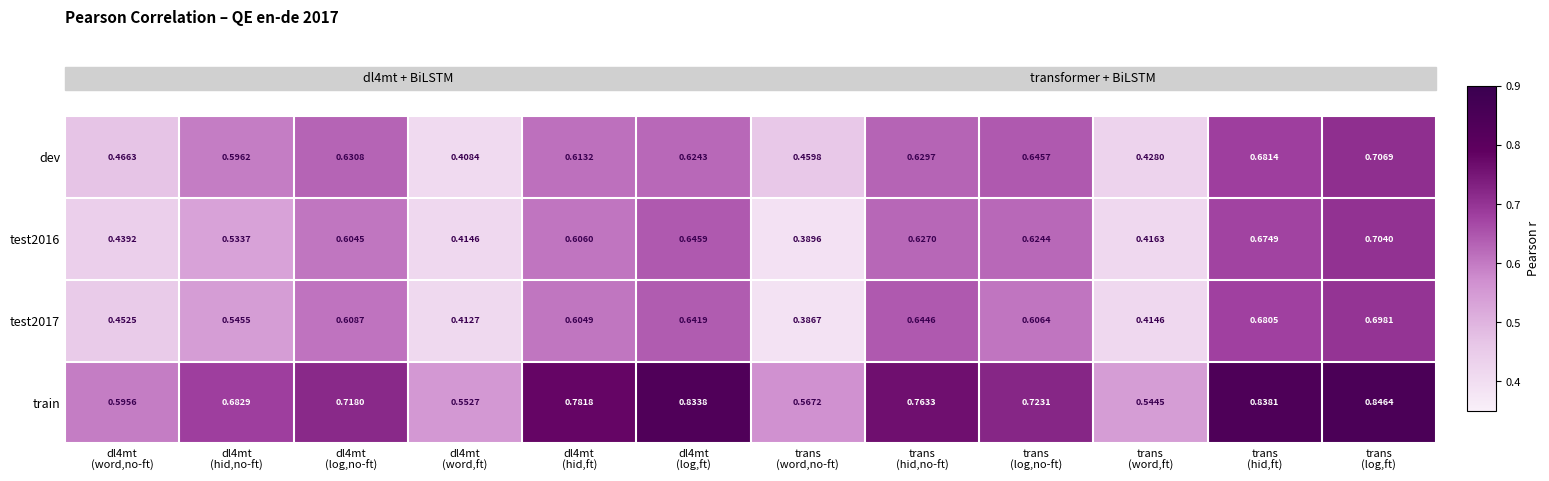

Which series has the largest total across all categories?

train